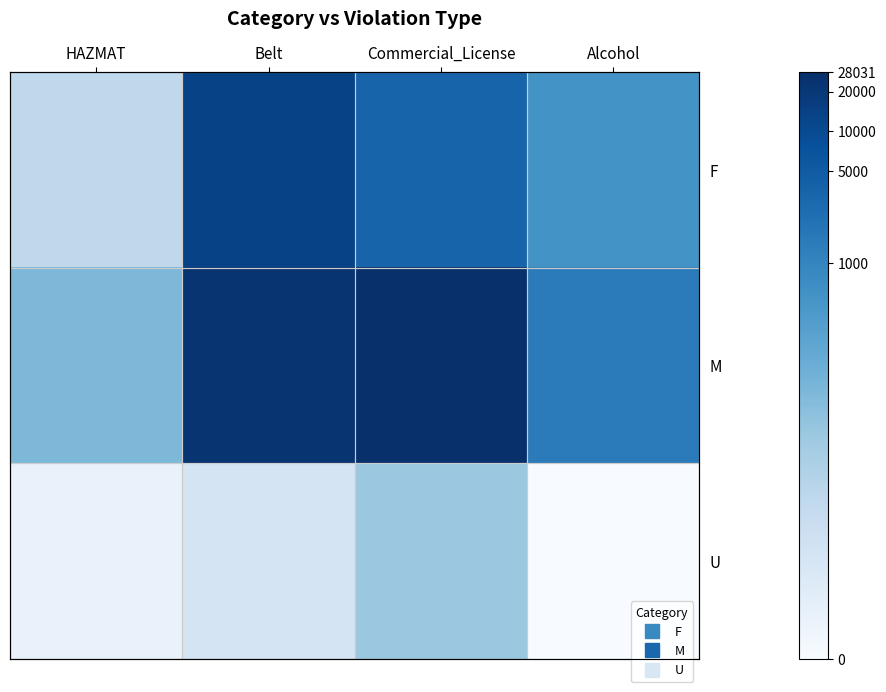

Is the value of M at Belt greater than the value of F at Belt?

Yes